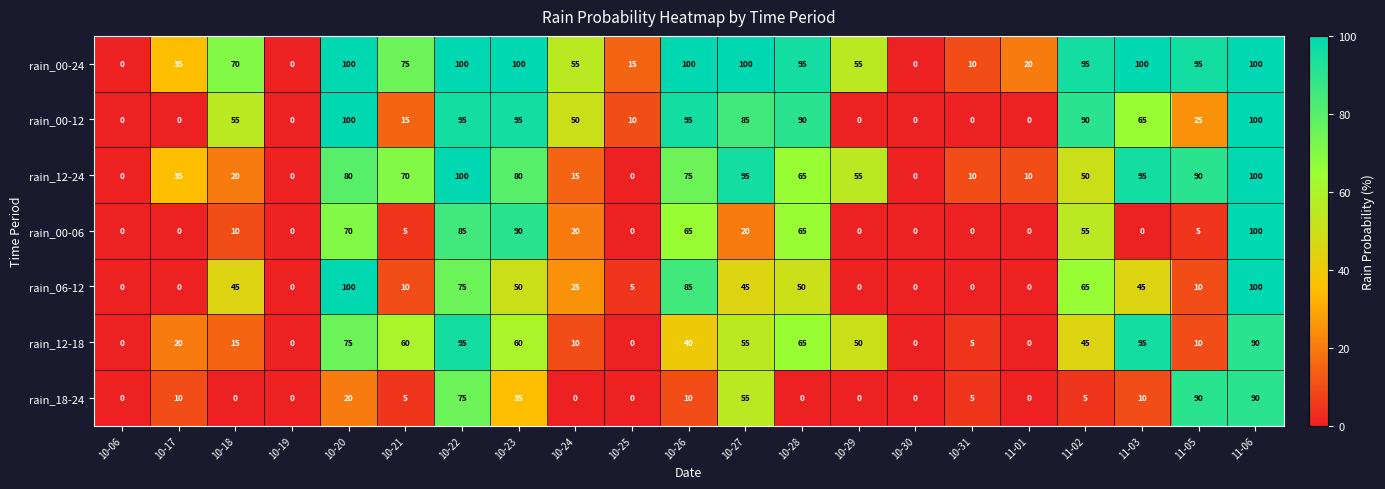

What is the maximum value shown in the chart?

100